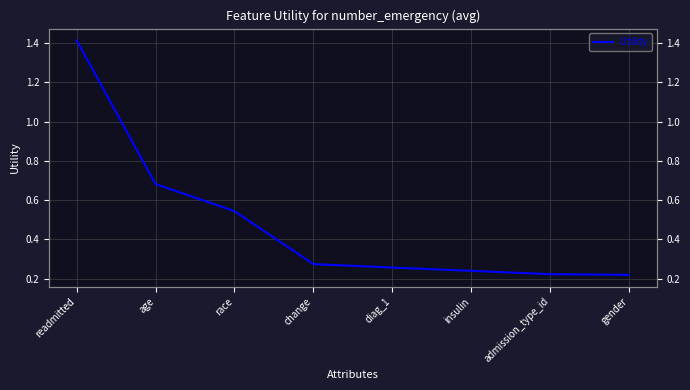

What is the difference between the maximum and minimum values?

1.2